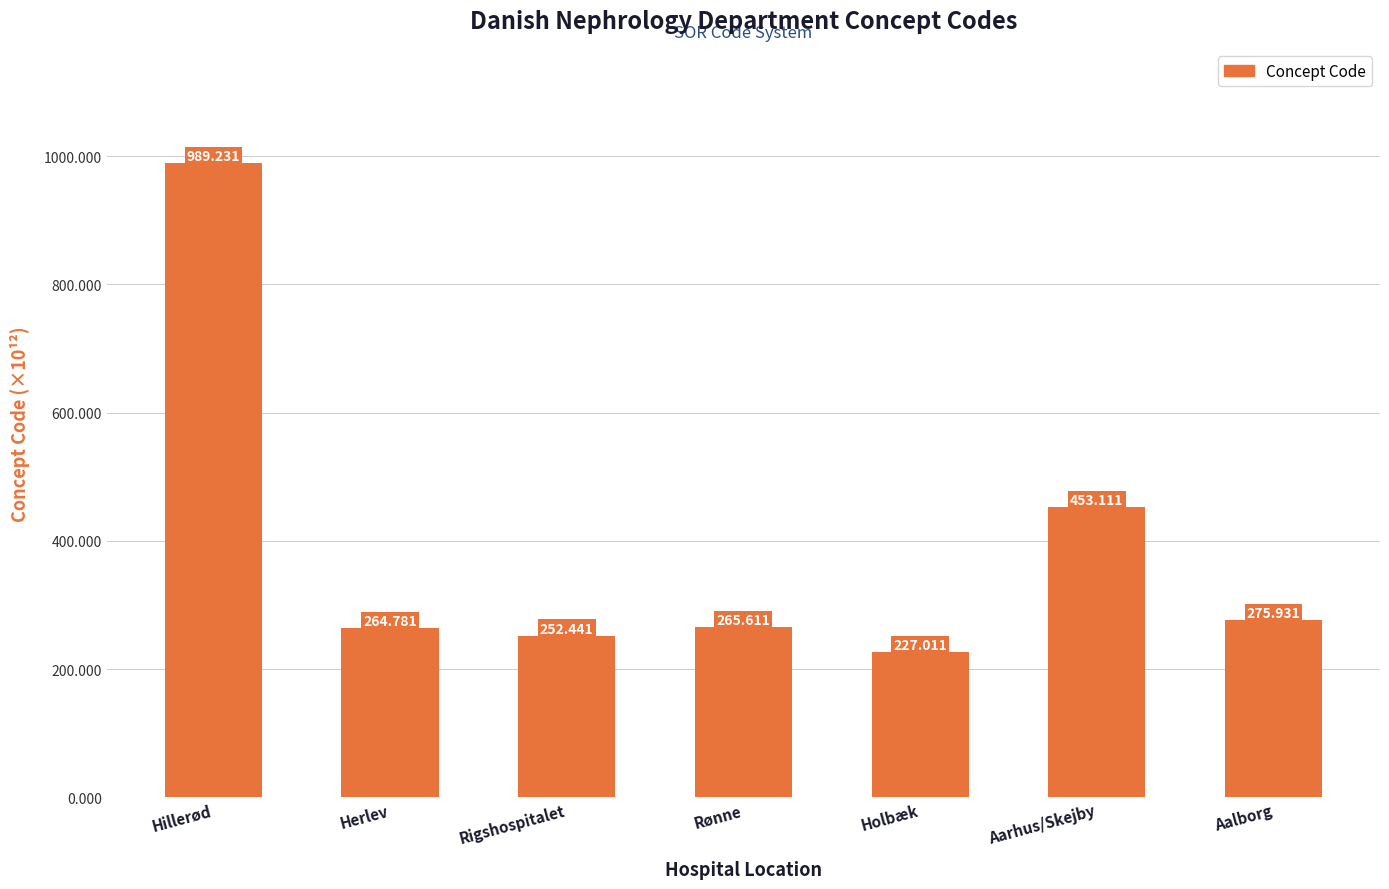

Rank the categories by value from lowest to highest.

Holbæk, Rigshospitalet, Herlev, Rønne, Aalborg, Aarhus/Skejby, Hillerød